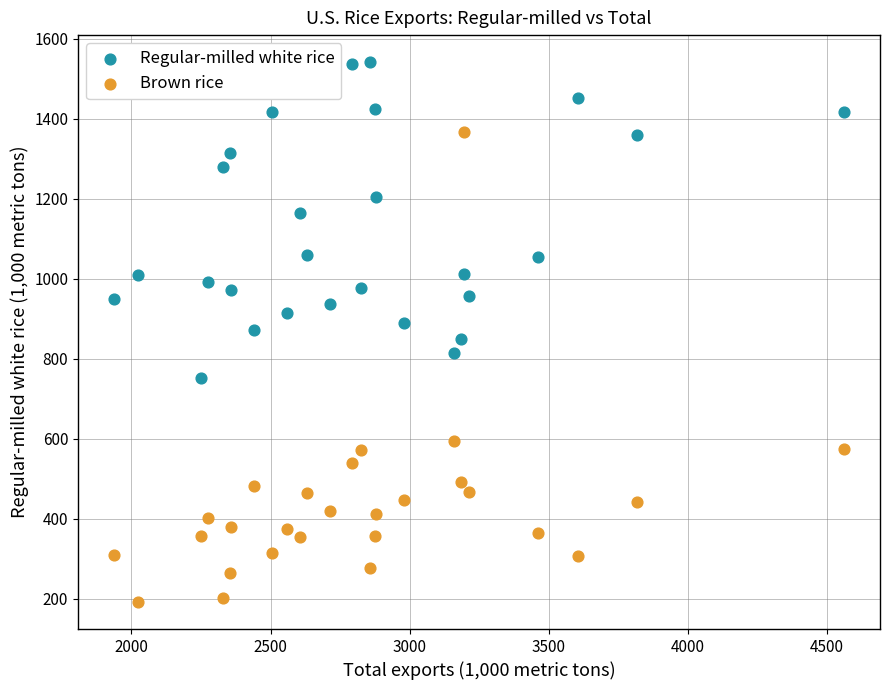

Which series has the largest Y range (max minus min)?

Brown rice